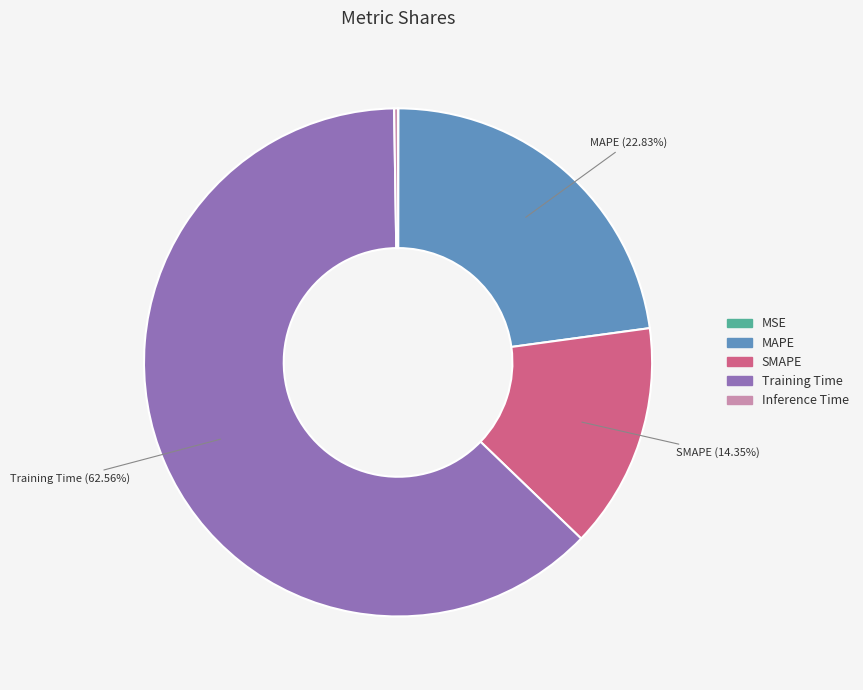

Which category has the biggest portion of the pie?

Training Time